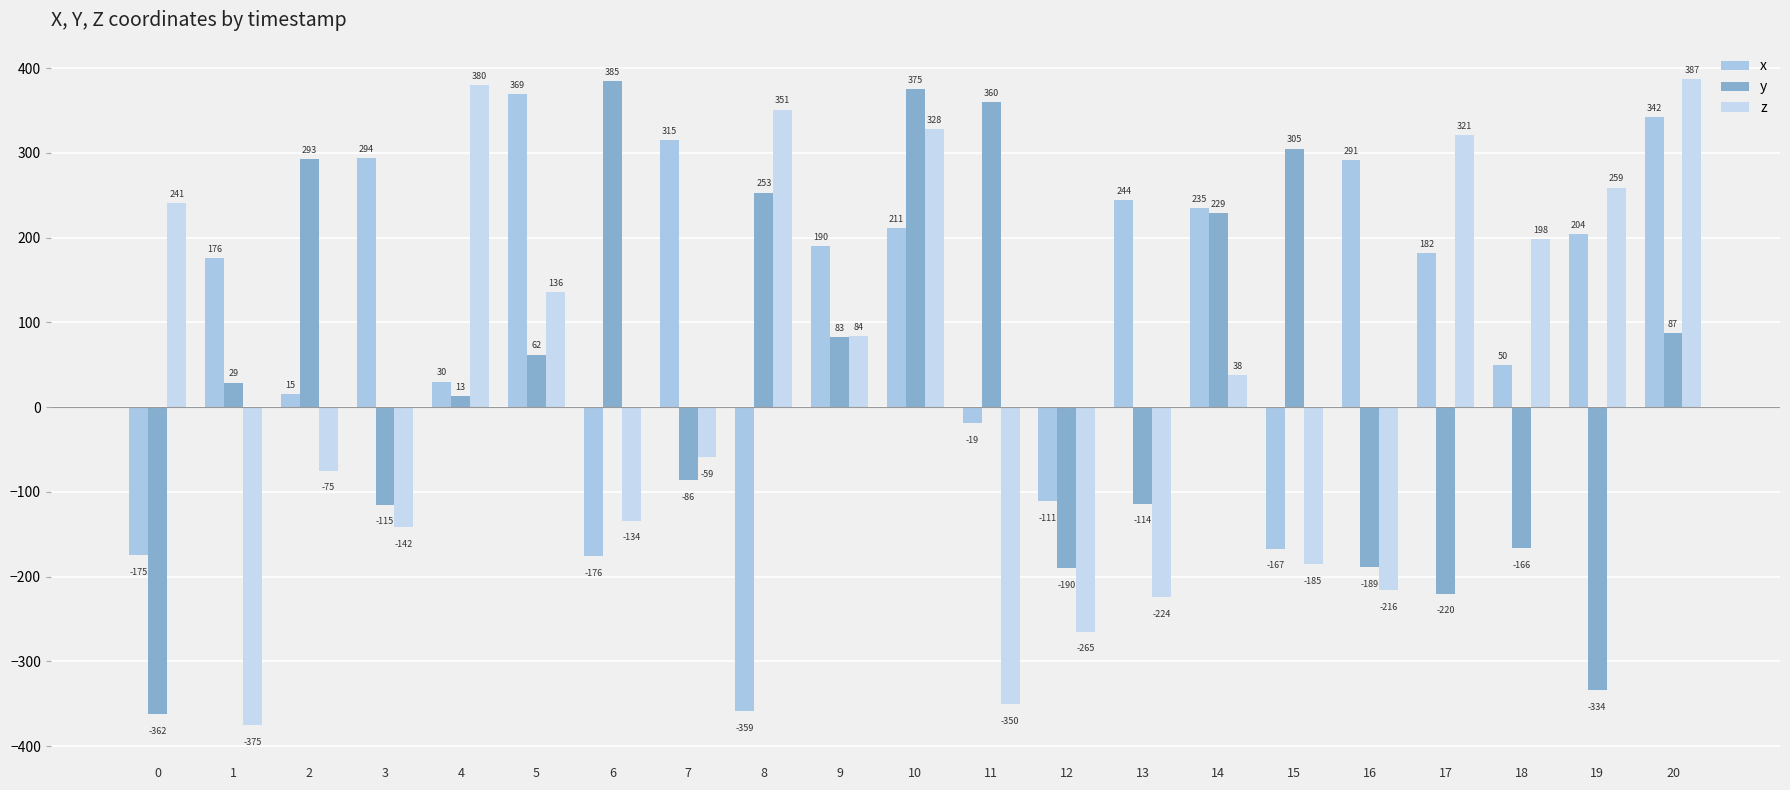

At which category does the chart reach its peak across all series?

20